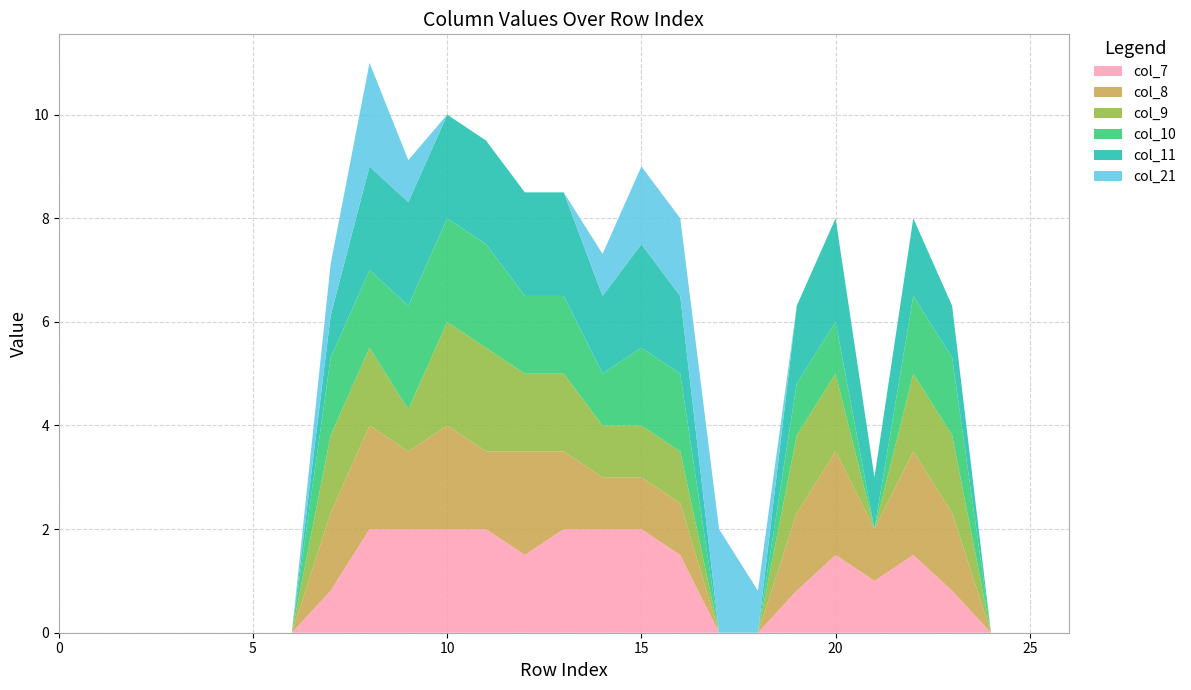

Reading left to right, extract all data points from this chart.

col_7: 0=0.0	1=0.0	2=0.0	3=0.0	4=0.0	5=0.0	6=0.0	7=0.8	8=2.0	9=2.0	10=2.0	11=2.0	12=1.5	13=2.0	14=2.0	15=2.0	16=1.5	17=0.0	18=0.0	19=0.8	20=1.5	21=1.0	22=1.5	23=0.8	24=0.0	25=0.0	26=0.0
col_8: 0=0.0	1=0.0	2=0.0	3=0.0	4=0.0	5=0.0	6=0.0	7=1.5	8=2.0	9=1.5	10=2.0	11=1.5	12=2.0	13=1.5	14=1.0	15=1.0	16=1.0	17=0.0	18=0.0	19=1.5	20=2.0	21=1.0	22=2.0	23=1.5	24=0.0	25=0.0	26=0.0
col_9: 0=0.0	1=0.0	2=0.0	3=0.0	4=0.0	5=0.0	6=0.0	7=1.5	8=1.5	9=0.8	10=2.0	11=2.0	12=1.5	13=1.5	14=1.0	15=1.0	16=1.0	17=0.0	18=0.0	19=1.5	20=1.5	21=0.0	22=1.5	23=1.5	24=0.0	25=0.0	26=0.0
col_10: 0=0.0	1=0.0	2=0.0	3=0.0	4=0.0	5=0.0	6=0.0	7=1.5	8=1.5	9=2.0	10=2.0	11=2.0	12=1.5	13=1.5	14=1.0	15=1.5	16=1.5	17=0.0	18=0.0	19=1.0	20=1.0	21=0.0	22=1.5	23=1.5	24=0.0	25=0.0	26=0.0
col_11: 0=0.0	1=0.0	2=0.0	3=0.0	4=0.0	5=0.0	6=0.0	7=0.8	8=2.0	9=2.0	10=2.0	11=2.0	12=2.0	13=2.0	14=1.5	15=2.0	16=1.5	17=0.0	18=0.0	19=1.5	20=2.0	21=1.0	22=1.5	23=1.0	24=0.0	25=0.0	26=0.0
col_21: 0=0.0	1=0.0	2=0.0	3=0.0	4=0.0	5=0.0	6=0.0	7=1.0	8=2.0	9=0.8	10=0.0	11=0.0	12=0.0	13=0.0	14=0.8	15=1.5	16=1.5	17=2.0	18=0.8	19=0.0	20=0.0	21=0.0	22=0.0	23=0.0	24=0.0	25=0.0	26=0.0